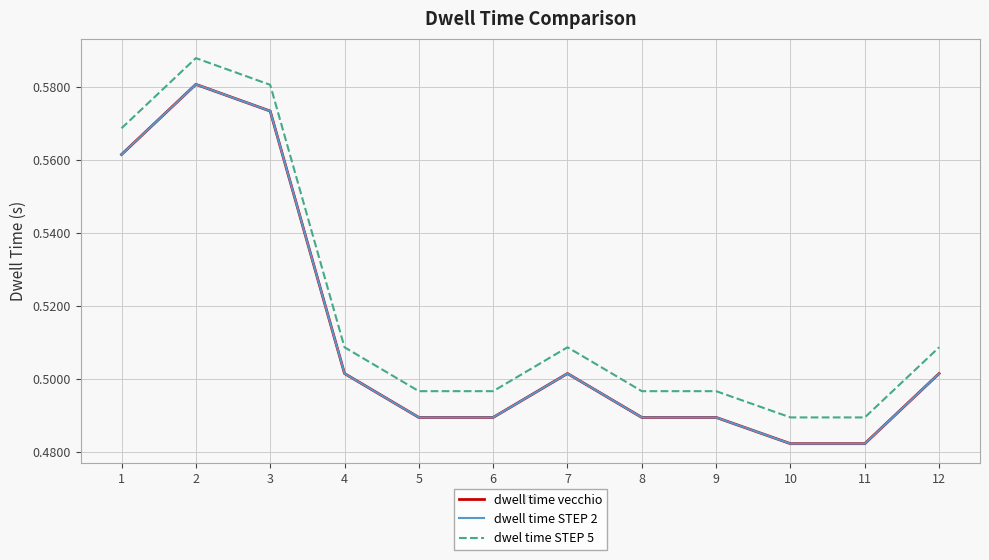

What is the difference between the maximum and minimum values in the dwell time vecchio series?

0.1